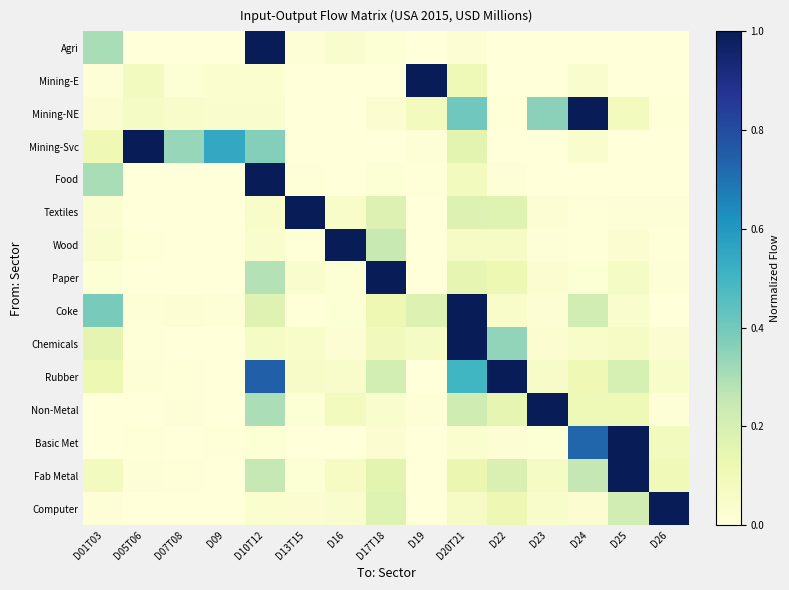

Reading left to right, what are all the values shown in this chart?

Agri: D01T03=0.3	D05T06=0.0	D07T08=0.0	D09=0.0	D10T12=1.0	D13T15=0.0	D16=0.0	D17T18=0.0	D19=0.0	D20T21=0.0	D22=0.0	D23=0.0	D24=0.0	D25=0.0	D26=0.0
Mining-E: D01T03=0.0	D05T06=0.1	D07T08=0.0	D09=0.0	D10T12=0.0	D13T15=0.0	D16=0.0	D17T18=0.0	D19=1.0	D20T21=0.1	D22=0.0	D23=0.0	D24=0.0	D25=0.0	D26=0.0
Mining-NE: D01T03=0.0	D05T06=0.1	D07T08=0.0	D09=0.0	D10T12=0.0	D13T15=0.0	D16=0.0	D17T18=0.0	D19=0.1	D20T21=0.4	D22=0.0	D23=0.4	D24=1.0	D25=0.1	D26=0.0
Mining-Svc: D01T03=0.1	D05T06=1.0	D07T08=0.3	D09=0.5	D10T12=0.4	D13T15=0.0	D16=0.0	D17T18=0.0	D19=0.0	D20T21=0.2	D22=0.0	D23=0.0	D24=0.0	D25=0.0	D26=0.0
Food: D01T03=0.3	D05T06=0.0	D07T08=0.0	D09=0.0	D10T12=1.0	D13T15=0.0	D16=0.0	D17T18=0.0	D19=0.0	D20T21=0.1	D22=0.0	D23=0.0	D24=0.0	D25=0.0	D26=0.0
Textiles: D01T03=0.0	D05T06=0.0	D07T08=0.0	D09=0.0	D10T12=0.0	D13T15=1.0	D16=0.1	D17T18=0.2	D19=0.0	D20T21=0.2	D22=0.2	D23=0.0	D24=0.0	D25=0.0	D26=0.0
Wood: D01T03=0.0	D05T06=0.0	D07T08=0.0	D09=0.0	D10T12=0.0	D13T15=0.0	D16=1.0	D17T18=0.2	D19=0.0	D20T21=0.1	D22=0.1	D23=0.0	D24=0.0	D25=0.0	D26=0.0
Paper: D01T03=0.0	D05T06=0.0	D07T08=0.0	D09=0.0	D10T12=0.3	D13T15=0.0	D16=0.0	D17T18=1.0	D19=0.0	D20T21=0.1	D22=0.1	D23=0.0	D24=0.0	D25=0.1	D26=0.0
Coke: D01T03=0.4	D05T06=0.0	D07T08=0.0	D09=0.0	D10T12=0.2	D13T15=0.0	D16=0.0	D17T18=0.1	D19=0.2	D20T21=1.0	D22=0.0	D23=0.0	D24=0.2	D25=0.0	D26=0.0
Chemicals: D01T03=0.2	D05T06=0.0	D07T08=0.0	D09=0.0	D10T12=0.1	D13T15=0.1	D16=0.0	D17T18=0.1	D19=0.1	D20T21=1.0	D22=0.3	D23=0.0	D24=0.1	D25=0.1	D26=0.0
Rubber: D01T03=0.1	D05T06=0.0	D07T08=0.0	D09=0.0	D10T12=0.7	D13T15=0.1	D16=0.0	D17T18=0.2	D19=0.0	D20T21=0.5	D22=1.0	D23=0.1	D24=0.1	D25=0.2	D26=0.1
Non-Metal: D01T03=0.0	D05T06=0.0	D07T08=0.0	D09=0.0	D10T12=0.3	D13T15=0.0	D16=0.1	D17T18=0.0	D19=0.0	D20T21=0.2	D22=0.1	D23=1.0	D24=0.1	D25=0.1	D26=0.0
Basic Met: D01T03=0.0	D05T06=0.0	D07T08=0.0	D09=0.0	D10T12=0.0	D13T15=0.0	D16=0.0	D17T18=0.0	D19=0.0	D20T21=0.0	D22=0.0	D23=0.0	D24=0.7	D25=1.0	D26=0.1
Fab Metal: D01T03=0.1	D05T06=0.0	D07T08=0.0	D09=0.0	D10T12=0.3	D13T15=0.0	D16=0.1	D17T18=0.2	D19=0.0	D20T21=0.1	D22=0.2	D23=0.1	D24=0.3	D25=1.0	D26=0.1
Computer: D01T03=0.0	D05T06=0.0	D07T08=0.0	D09=0.0	D10T12=0.0	D13T15=0.0	D16=0.0	D17T18=0.2	D19=0.0	D20T21=0.1	D22=0.1	D23=0.0	D24=0.0	D25=0.2	D26=1.0